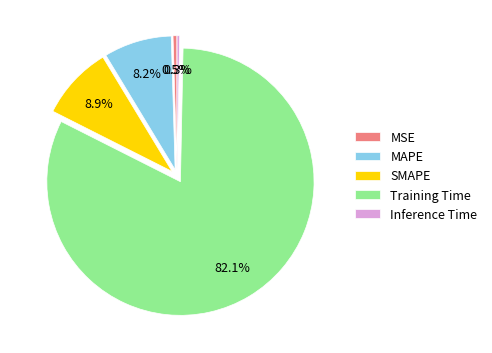

To the nearest percent, what portion does MAPE represent?

8%